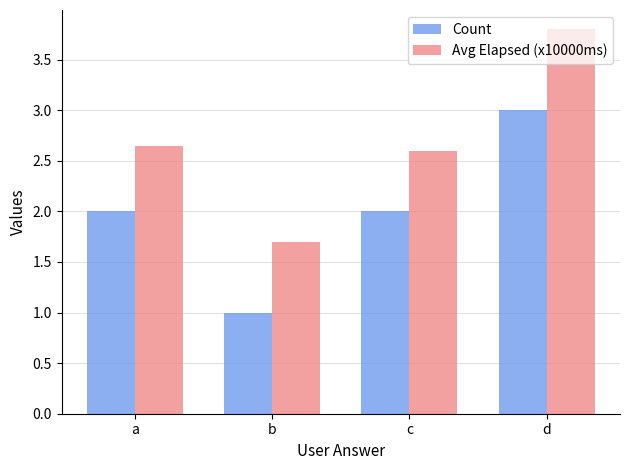

The value of Avg Elapsed (x10000ms) at c is 2.6. True or false?

True